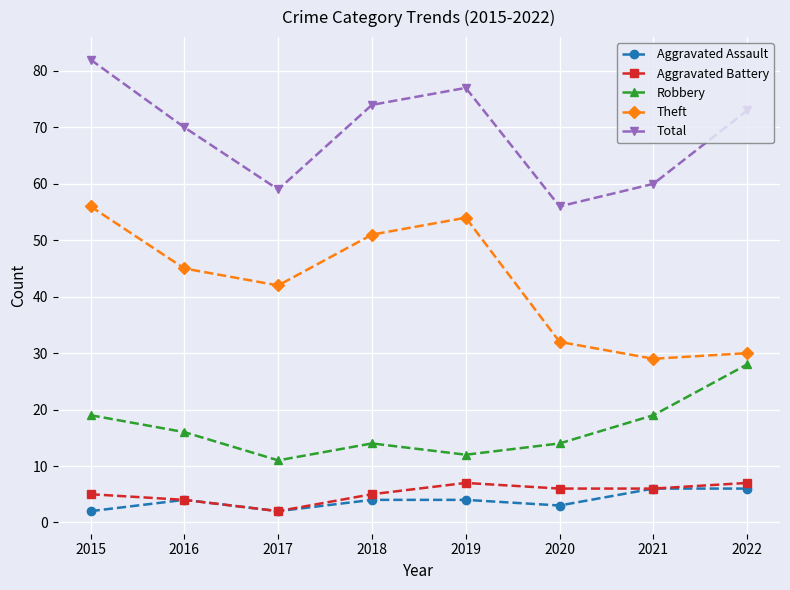

Which series has the widest spread of values?

Theft